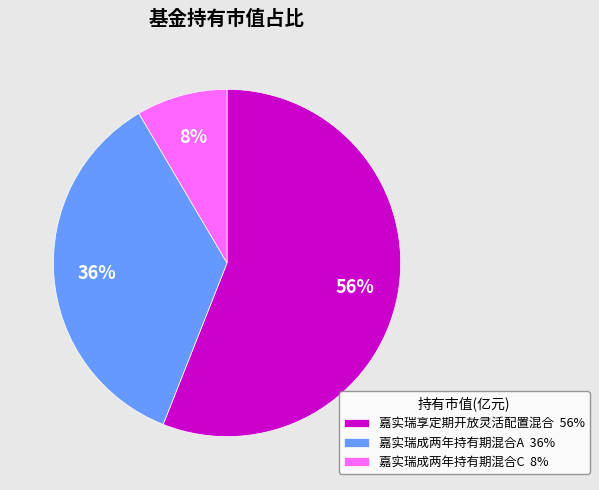

Do 嘉实瑞享定期开放灵活配置混合 56% and 嘉实瑞成两年持有期混合A 36% together represent more than half of the pie?

Yes